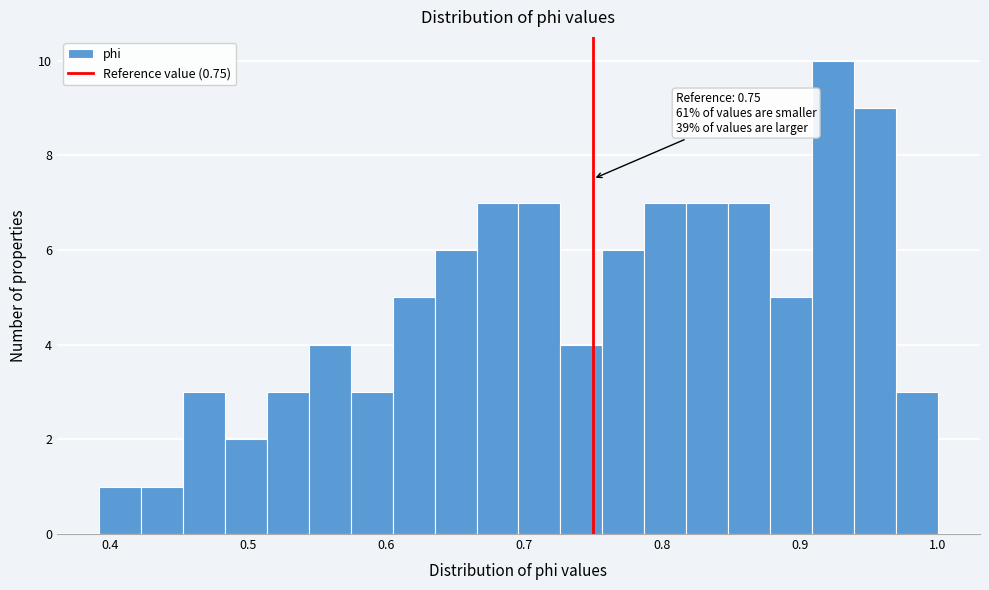

Read against the x-axis, roughly where is the centre of the tallest bar?

0.92